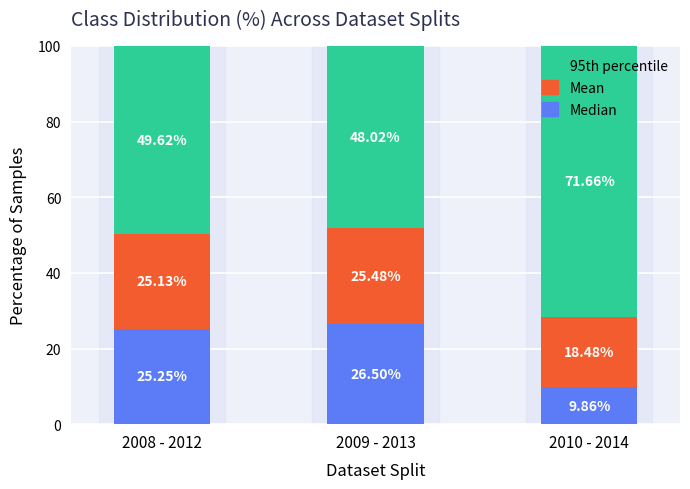

What is the total value across all series at 2008 - 2012?

100.0